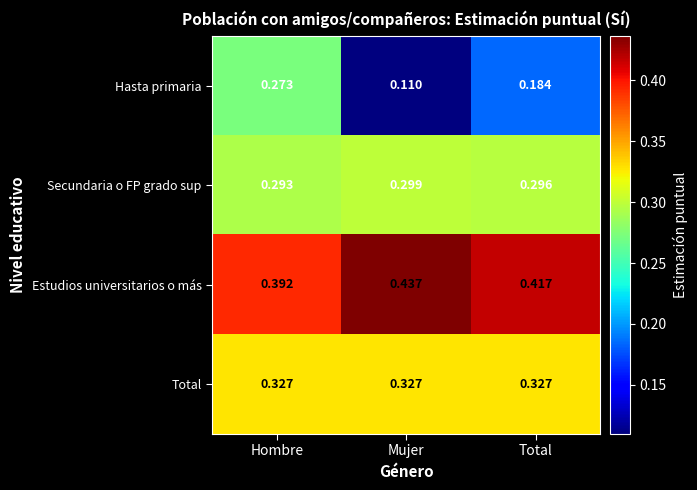

At which category does the chart reach its minimum across all series?

Mujer